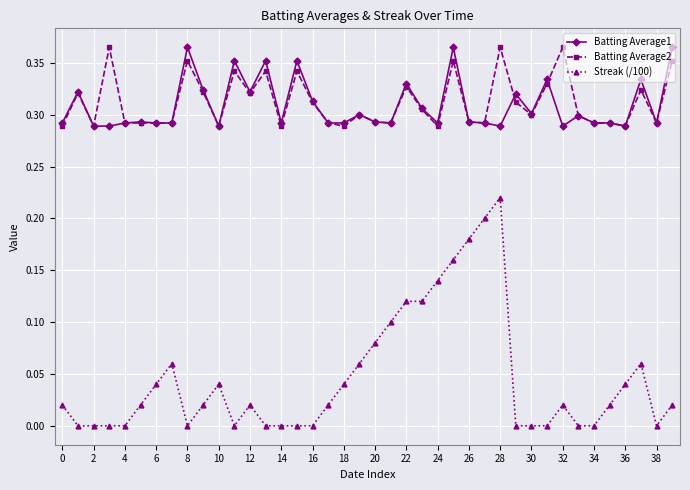

True or false: Batting Average1 and Streak (/100) cross at least once.

False